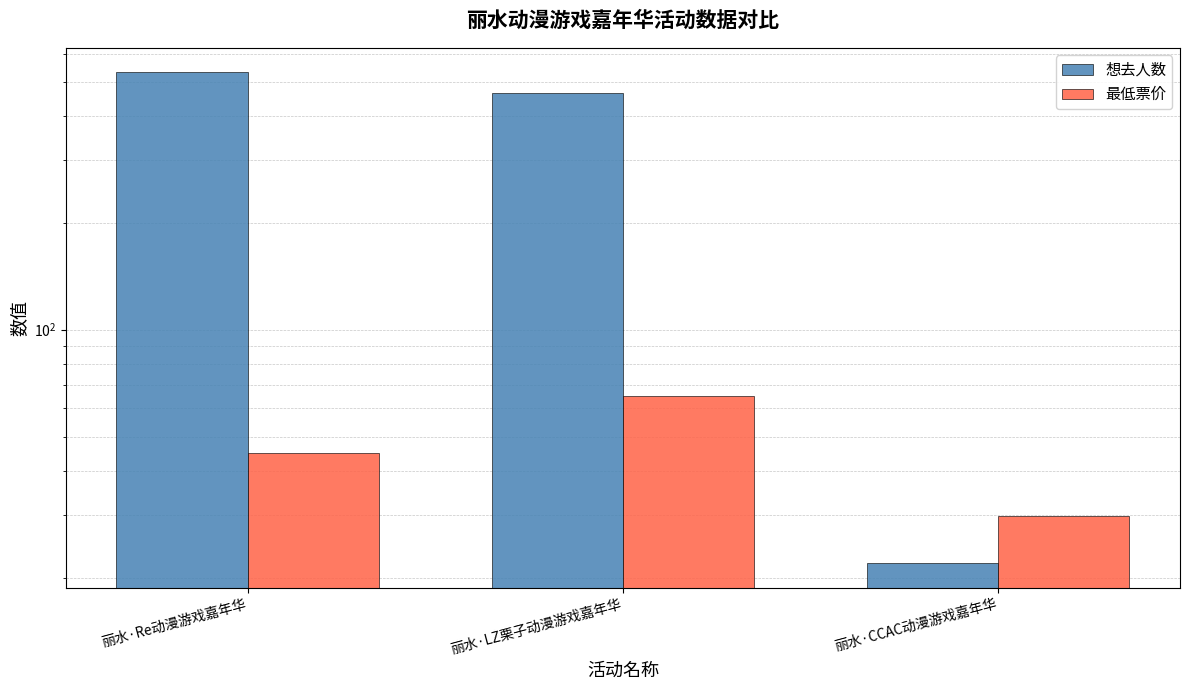

What is the value of the 最低票价 bar at the 3rd from the left?

29.9